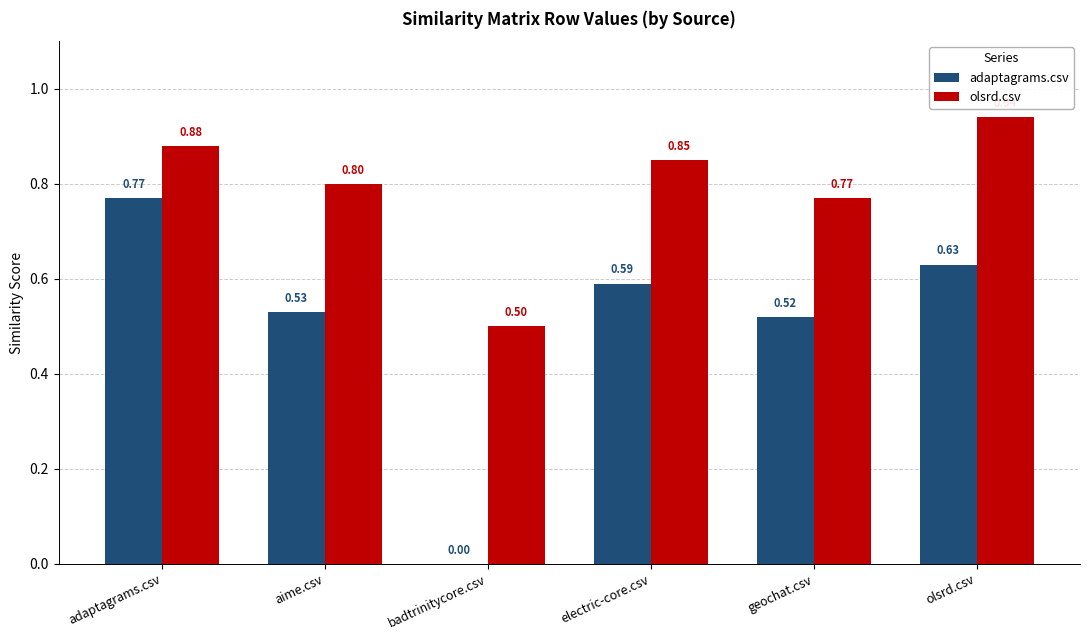

Which label corresponds to the largest value in the chart?

olsrd.csv